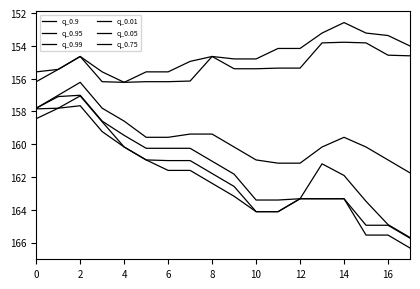

Does the chart have visible grid lines?

No